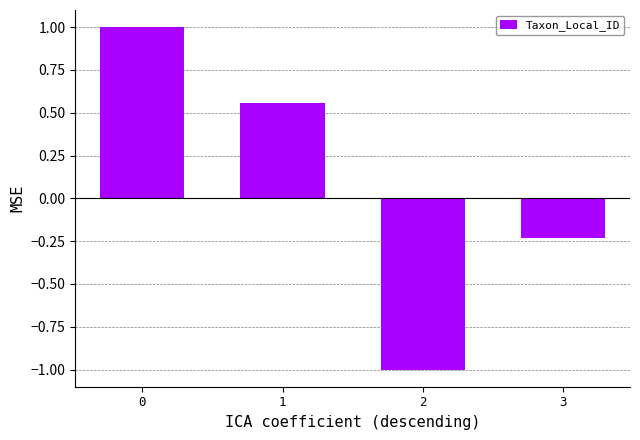

What value does the data have at 2?

-1.0